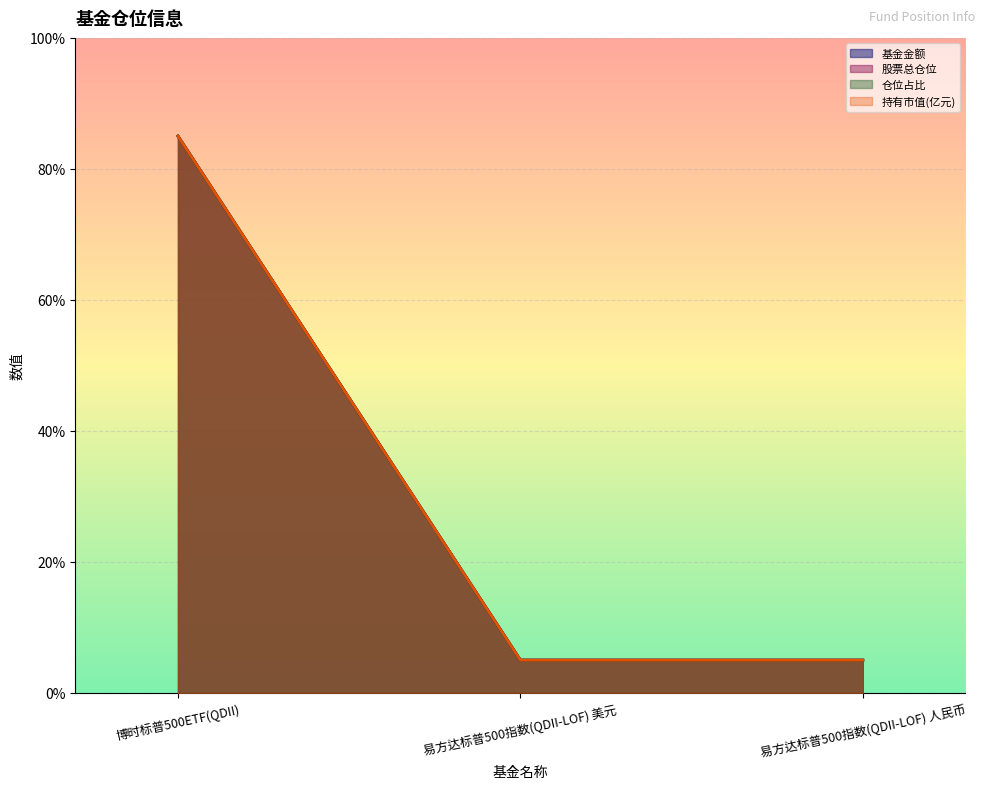

What position from the left is 博时标普500ETF(QDII)?

1